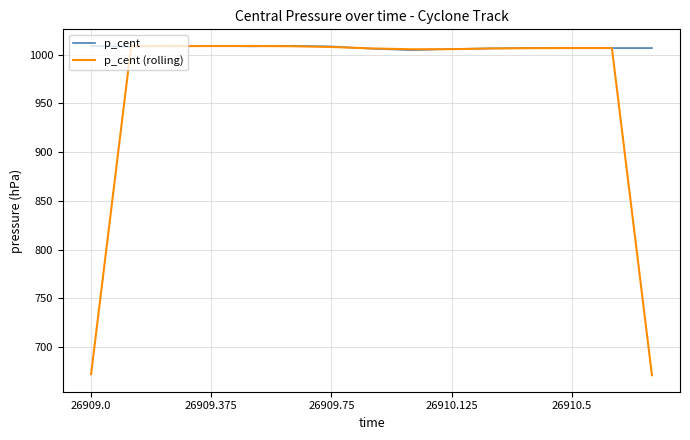

Which series has the widest spread of values?

p_cent (rolling)